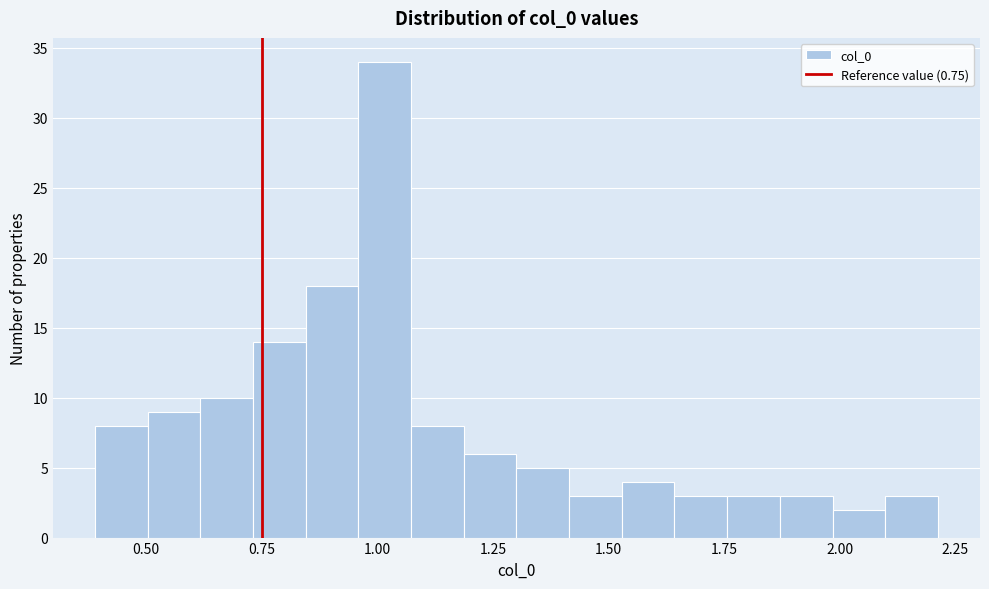

Around what value on the x-axis is the tallest bar? Give the approximate position of its centre, as read against the axis.

1.00